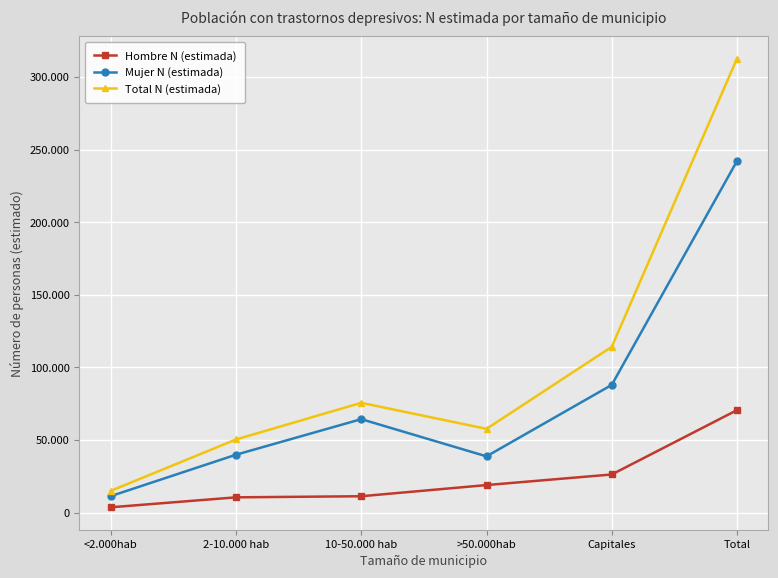

What are all the series names shown in the legend?

Hombre N (estimada), Mujer N (estimada), Total N (estimada)